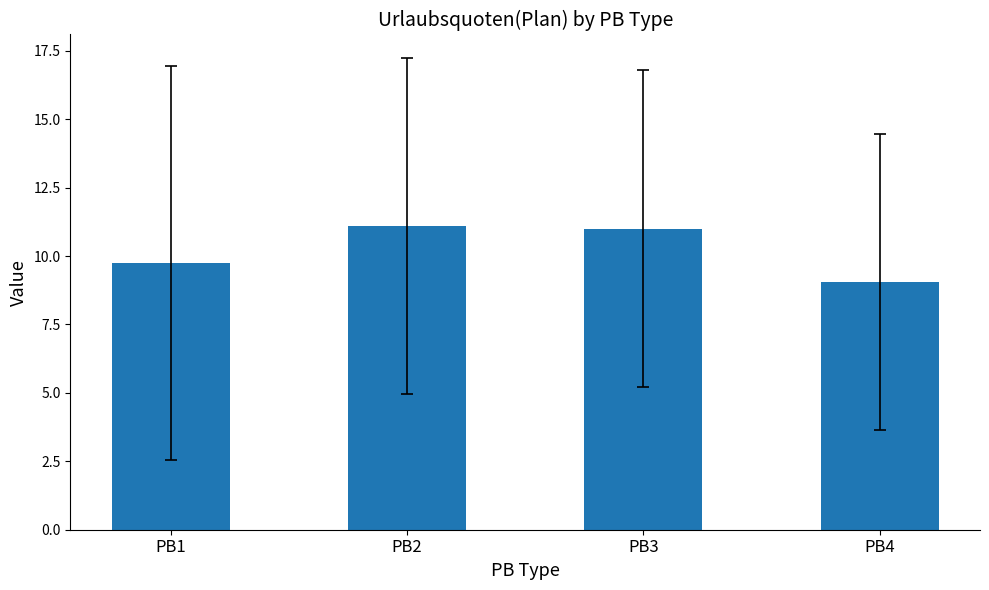

Does the chart contain any negative values?

No